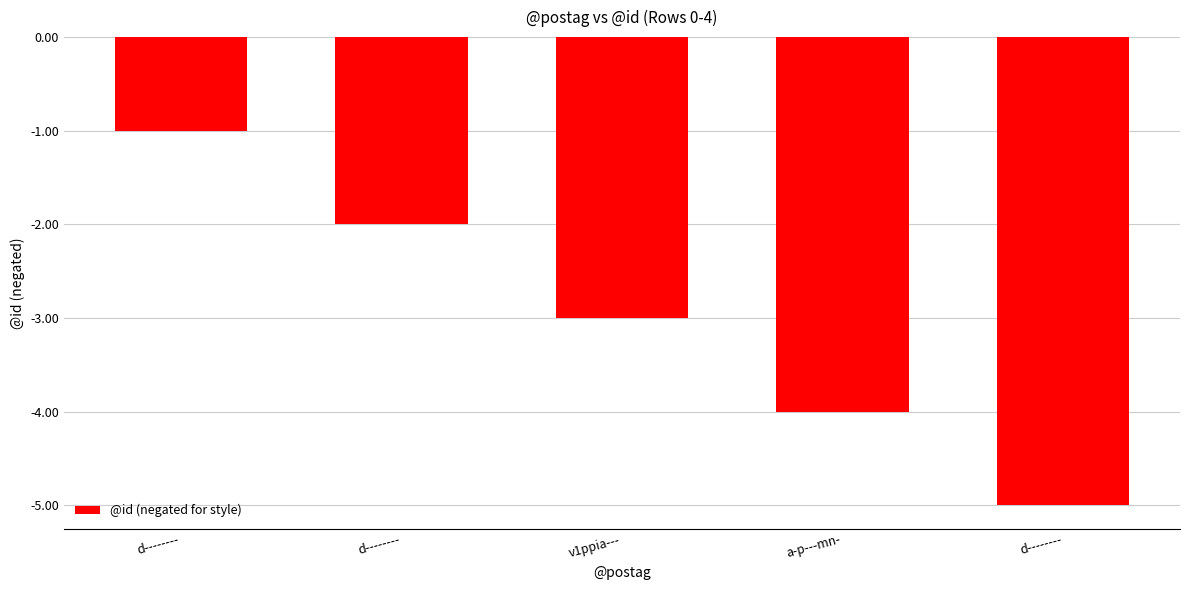

What is the difference between the second highest and second lowest values?

2